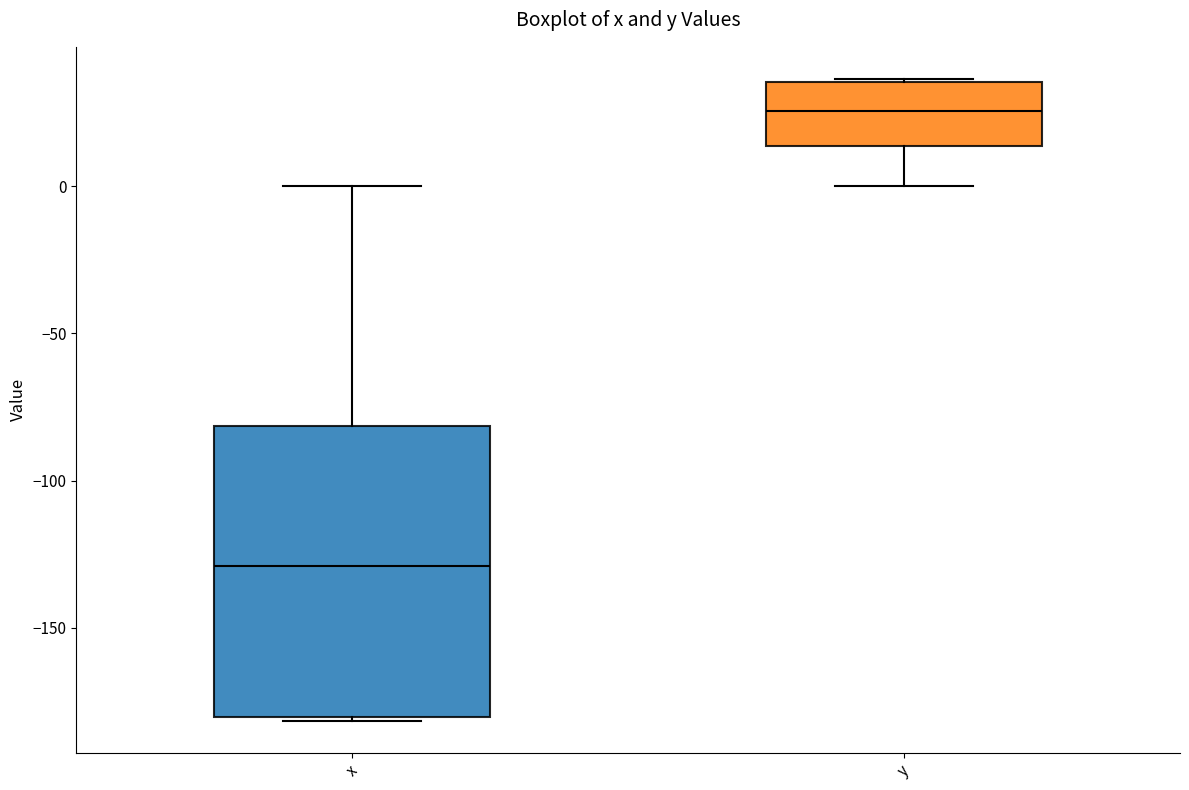

Where is the upper edge of the box for x on the y-axis? The values are not printed on the chart, so give them approximately, as read against the axis.

-80